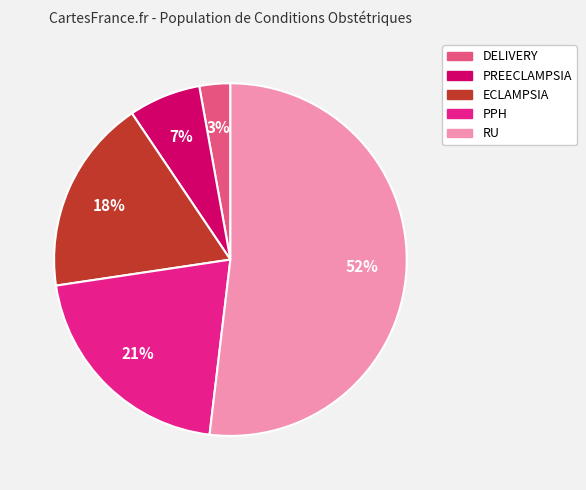

To the nearest percent, what is the combined percentage of RU and PREECLAMPSIA?

58%